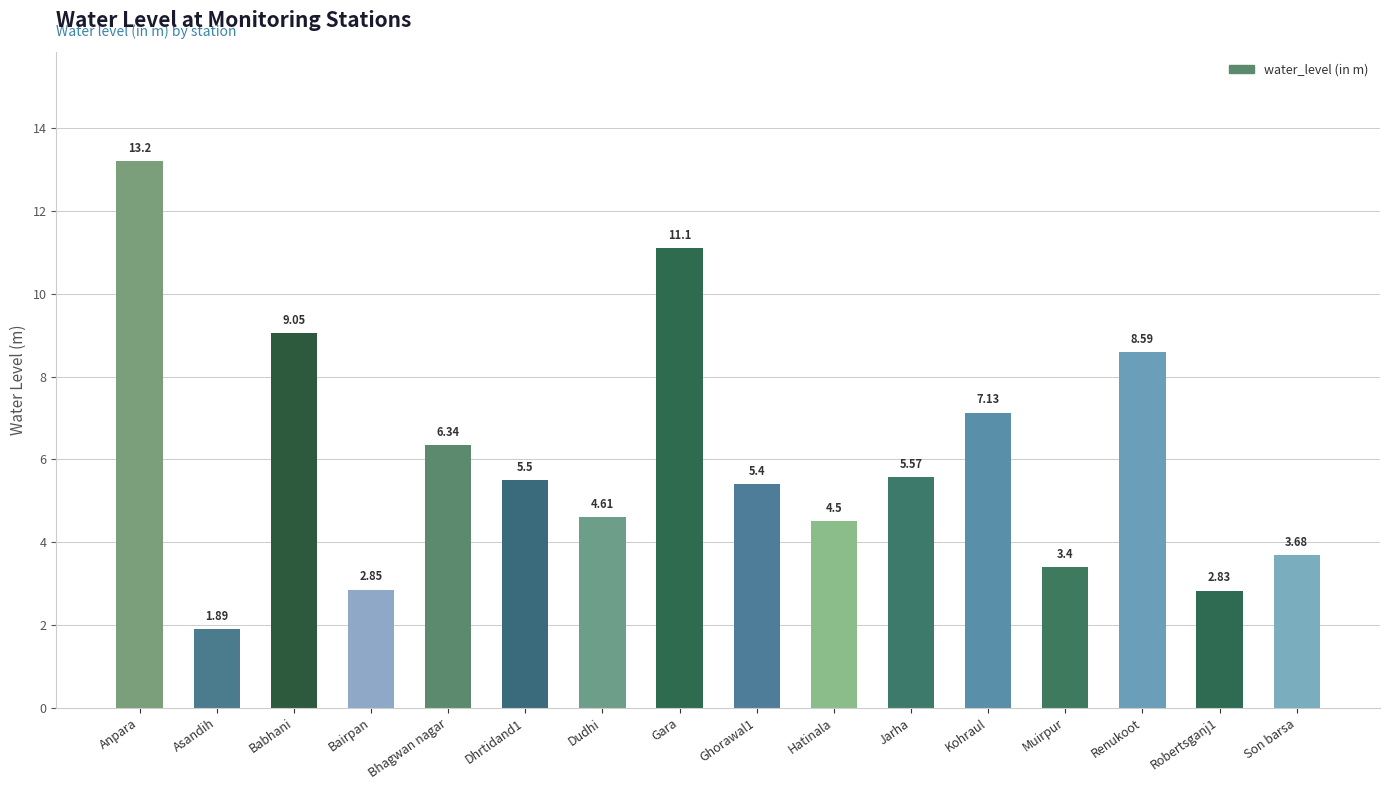

At which category does the chart reach its minimum across all series?

Asandih